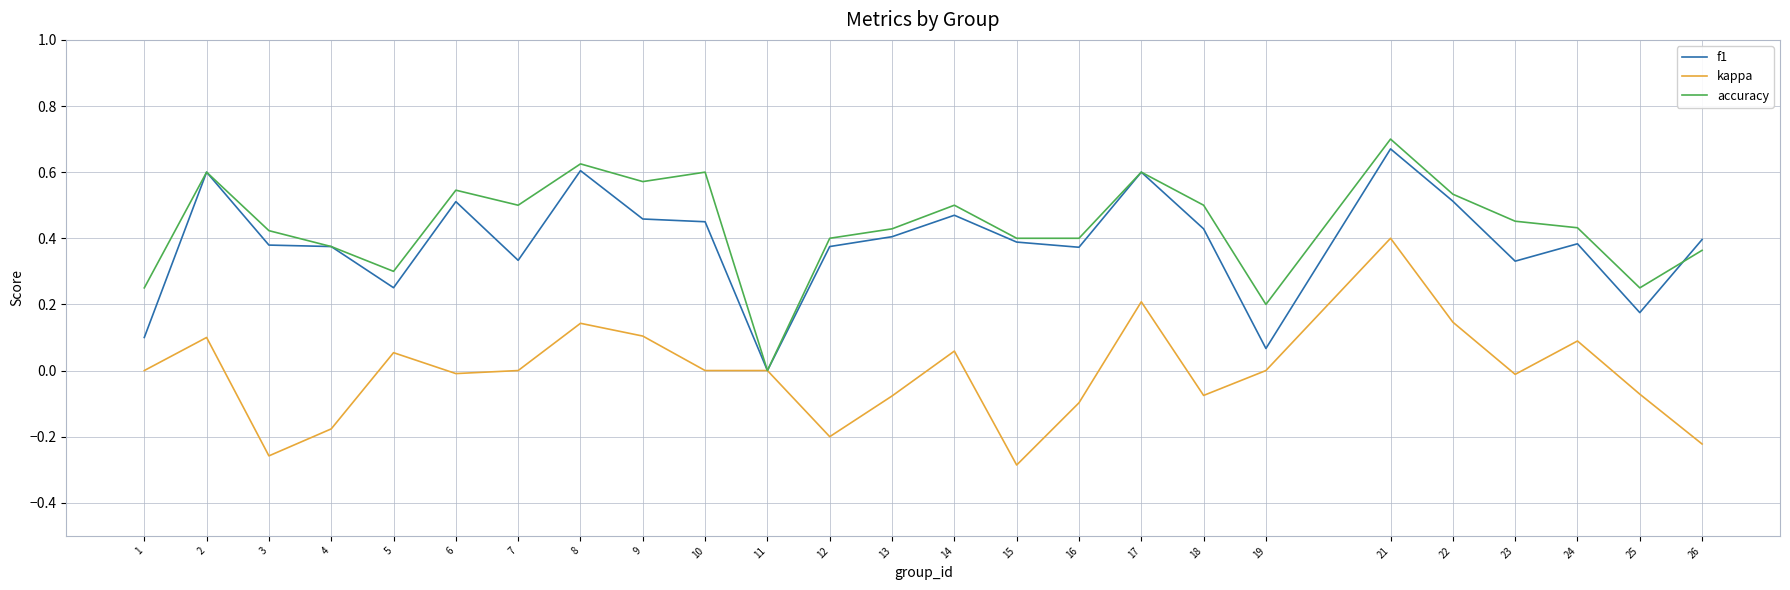

Which category has the highest value in the kappa series?

21